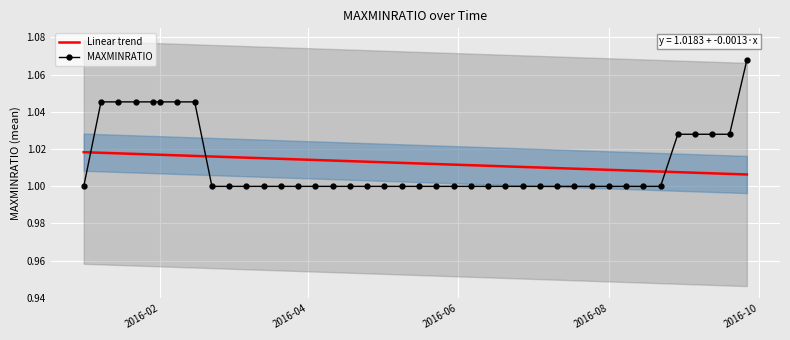

How many intersections are there between MAXMINRATIO and Linear trend?

3